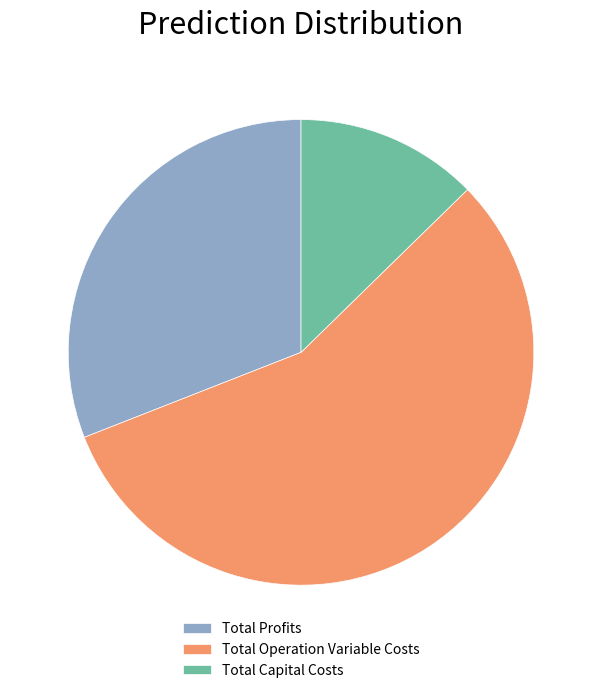

Between Total Profits and Total Capital Costs, which is larger?

Total Profits